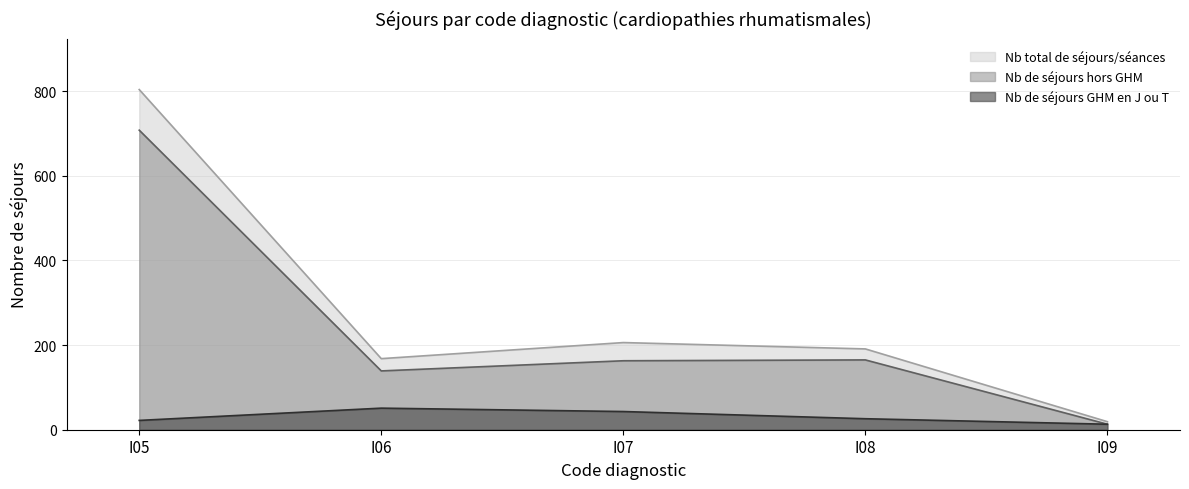

What are all the series names shown in the legend?

Nb total de séjours/séances, Nb de séjours hors GHM, Nb de séjours GHM en J ou T